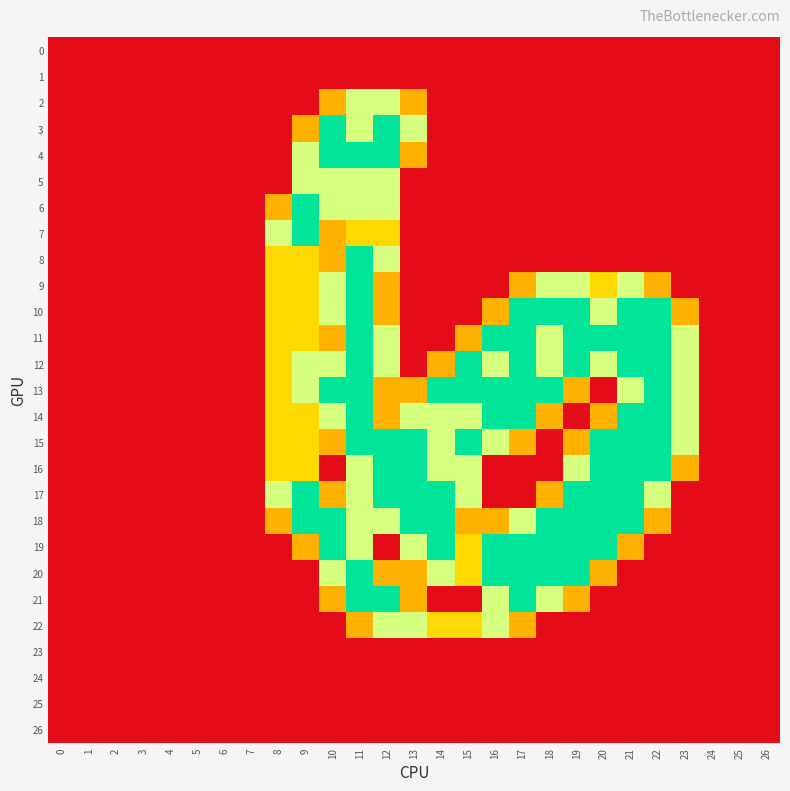

Reading left to right, list all the values displayed in this chart.

0: 0=0.0	1=0.0	2=0.0	3=0.0	4=0.0	5=0.0	6=0.0	7=0.0	8=0.0	9=0.0	10=0.0	11=0.0	12=0.0	13=0.0	14=0.0	15=0.0	16=0.0	17=0.0	18=0.0	19=0.0	20=0.0	21=0.0	22=0.0	23=0.0	24=0.0	25=0.0	26=0.0
1: 0=0.0	1=0.0	2=0.0	3=0.0	4=0.0	5=0.0	6=0.0	7=0.0	8=0.0	9=0.0	10=0.0	11=0.0	12=0.0	13=0.0	14=0.0	15=0.0	16=0.0	17=0.0	18=0.0	19=0.0	20=0.0	21=0.0	22=0.0	23=0.0	24=0.0	25=0.0	26=0.0
2: 0=0.0	1=0.0	2=0.0	3=0.0	4=0.0	5=0.0	6=0.0	7=0.0	8=0.0	9=0.0	10=0.8	11=1.5	12=1.5	13=0.8	14=0.0	15=0.0	16=0.0	17=0.0	18=0.0	19=0.0	20=0.0	21=0.0	22=0.0	23=0.0	24=0.0	25=0.0	26=0.0
3: 0=0.0	1=0.0	2=0.0	3=0.0	4=0.0	5=0.0	6=0.0	7=0.0	8=0.0	9=0.8	10=2.0	11=1.5	12=2.0	13=1.5	14=0.0	15=0.0	16=0.0	17=0.0	18=0.0	19=0.0	20=0.0	21=0.0	22=0.0	23=0.0	24=0.0	25=0.0	26=0.0
4: 0=0.0	1=0.0	2=0.0	3=0.0	4=0.0	5=0.0	6=0.0	7=0.0	8=0.0	9=1.5	10=2.0	11=2.0	12=2.0	13=0.8	14=0.0	15=0.0	16=0.0	17=0.0	18=0.0	19=0.0	20=0.0	21=0.0	22=0.0	23=0.0	24=0.0	25=0.0	26=0.0
5: 0=0.0	1=0.0	2=0.0	3=0.0	4=0.0	5=0.0	6=0.0	7=0.0	8=0.0	9=1.5	10=1.5	11=1.5	12=1.5	13=0.0	14=0.0	15=0.0	16=0.0	17=0.0	18=0.0	19=0.0	20=0.0	21=0.0	22=0.0	23=0.0	24=0.0	25=0.0	26=0.0
6: 0=0.0	1=0.0	2=0.0	3=0.0	4=0.0	5=0.0	6=0.0	7=0.0	8=0.8	9=2.0	10=1.5	11=1.5	12=1.5	13=0.0	14=0.0	15=0.0	16=0.0	17=0.0	18=0.0	19=0.0	20=0.0	21=0.0	22=0.0	23=0.0	24=0.0	25=0.0	26=0.0
7: 0=0.0	1=0.0	2=0.0	3=0.0	4=0.0	5=0.0	6=0.0	7=0.0	8=1.5	9=2.0	10=0.8	11=1.0	12=1.0	13=0.0	14=0.0	15=0.0	16=0.0	17=0.0	18=0.0	19=0.0	20=0.0	21=0.0	22=0.0	23=0.0	24=0.0	25=0.0	26=0.0
8: 0=0.0	1=0.0	2=0.0	3=0.0	4=0.0	5=0.0	6=0.0	7=0.0	8=1.0	9=1.0	10=0.8	11=2.0	12=1.5	13=0.0	14=0.0	15=0.0	16=0.0	17=0.0	18=0.0	19=0.0	20=0.0	21=0.0	22=0.0	23=0.0	24=0.0	25=0.0	26=0.0
9: 0=0.0	1=0.0	2=0.0	3=0.0	4=0.0	5=0.0	6=0.0	7=0.0	8=1.0	9=1.0	10=1.5	11=2.0	12=0.8	13=0.0	14=0.0	15=0.0	16=0.0	17=0.8	18=1.5	19=1.5	20=1.0	21=1.5	22=0.8	23=0.0	24=0.0	25=0.0	26=0.0
10: 0=0.0	1=0.0	2=0.0	3=0.0	4=0.0	5=0.0	6=0.0	7=0.0	8=1.0	9=1.0	10=1.5	11=2.0	12=0.8	13=0.0	14=0.0	15=0.0	16=0.8	17=2.0	18=2.0	19=2.0	20=1.5	21=2.0	22=2.0	23=0.8	24=0.0	25=0.0	26=0.0
11: 0=0.0	1=0.0	2=0.0	3=0.0	4=0.0	5=0.0	6=0.0	7=0.0	8=1.0	9=1.0	10=0.8	11=2.0	12=1.5	13=0.0	14=0.0	15=0.8	16=2.0	17=2.0	18=1.5	19=2.0	20=2.0	21=2.0	22=2.0	23=1.5	24=0.0	25=0.0	26=0.0
12: 0=0.0	1=0.0	2=0.0	3=0.0	4=0.0	5=0.0	6=0.0	7=0.0	8=1.0	9=1.5	10=1.5	11=2.0	12=1.5	13=0.0	14=0.8	15=2.0	16=1.5	17=2.0	18=1.5	19=2.0	20=1.5	21=2.0	22=2.0	23=1.5	24=0.0	25=0.0	26=0.0
13: 0=0.0	1=0.0	2=0.0	3=0.0	4=0.0	5=0.0	6=0.0	7=0.0	8=1.0	9=1.5	10=2.0	11=2.0	12=0.8	13=0.8	14=2.0	15=2.0	16=2.0	17=2.0	18=2.0	19=0.8	20=0.0	21=1.5	22=2.0	23=1.5	24=0.0	25=0.0	26=0.0
14: 0=0.0	1=0.0	2=0.0	3=0.0	4=0.0	5=0.0	6=0.0	7=0.0	8=1.0	9=1.0	10=1.5	11=2.0	12=0.8	13=1.5	14=1.5	15=1.5	16=2.0	17=2.0	18=0.8	19=0.0	20=0.8	21=2.0	22=2.0	23=1.5	24=0.0	25=0.0	26=0.0
15: 0=0.0	1=0.0	2=0.0	3=0.0	4=0.0	5=0.0	6=0.0	7=0.0	8=1.0	9=1.0	10=0.8	11=2.0	12=2.0	13=2.0	14=1.5	15=2.0	16=1.5	17=0.8	18=0.0	19=0.8	20=2.0	21=2.0	22=2.0	23=1.5	24=0.0	25=0.0	26=0.0
16: 0=0.0	1=0.0	2=0.0	3=0.0	4=0.0	5=0.0	6=0.0	7=0.0	8=1.0	9=1.0	10=0.0	11=1.5	12=2.0	13=2.0	14=1.5	15=1.5	16=0.0	17=0.0	18=0.0	19=1.5	20=2.0	21=2.0	22=2.0	23=0.8	24=0.0	25=0.0	26=0.0
17: 0=0.0	1=0.0	2=0.0	3=0.0	4=0.0	5=0.0	6=0.0	7=0.0	8=1.5	9=2.0	10=0.8	11=1.5	12=2.0	13=2.0	14=2.0	15=1.5	16=0.0	17=0.0	18=0.8	19=2.0	20=2.0	21=2.0	22=1.5	23=0.0	24=0.0	25=0.0	26=0.0
18: 0=0.0	1=0.0	2=0.0	3=0.0	4=0.0	5=0.0	6=0.0	7=0.0	8=0.8	9=2.0	10=2.0	11=1.5	12=1.5	13=2.0	14=2.0	15=0.8	16=0.8	17=1.5	18=2.0	19=2.0	20=2.0	21=2.0	22=0.8	23=0.0	24=0.0	25=0.0	26=0.0
19: 0=0.0	1=0.0	2=0.0	3=0.0	4=0.0	5=0.0	6=0.0	7=0.0	8=0.0	9=0.8	10=2.0	11=1.5	12=0.0	13=1.5	14=2.0	15=1.0	16=2.0	17=2.0	18=2.0	19=2.0	20=2.0	21=0.8	22=0.0	23=0.0	24=0.0	25=0.0	26=0.0
20: 0=0.0	1=0.0	2=0.0	3=0.0	4=0.0	5=0.0	6=0.0	7=0.0	8=0.0	9=0.0	10=1.5	11=2.0	12=0.8	13=0.8	14=1.5	15=1.0	16=2.0	17=2.0	18=2.0	19=2.0	20=0.8	21=0.0	22=0.0	23=0.0	24=0.0	25=0.0	26=0.0
21: 0=0.0	1=0.0	2=0.0	3=0.0	4=0.0	5=0.0	6=0.0	7=0.0	8=0.0	9=0.0	10=0.8	11=2.0	12=2.0	13=0.8	14=0.0	15=0.0	16=1.5	17=2.0	18=1.5	19=0.8	20=0.0	21=0.0	22=0.0	23=0.0	24=0.0	25=0.0	26=0.0
22: 0=0.0	1=0.0	2=0.0	3=0.0	4=0.0	5=0.0	6=0.0	7=0.0	8=0.0	9=0.0	10=0.0	11=0.8	12=1.5	13=1.5	14=1.0	15=1.0	16=1.5	17=0.8	18=0.0	19=0.0	20=0.0	21=0.0	22=0.0	23=0.0	24=0.0	25=0.0	26=0.0
23: 0=0.0	1=0.0	2=0.0	3=0.0	4=0.0	5=0.0	6=0.0	7=0.0	8=0.0	9=0.0	10=0.0	11=0.0	12=0.0	13=0.0	14=0.0	15=0.0	16=0.0	17=0.0	18=0.0	19=0.0	20=0.0	21=0.0	22=0.0	23=0.0	24=0.0	25=0.0	26=0.0
24: 0=0.0	1=0.0	2=0.0	3=0.0	4=0.0	5=0.0	6=0.0	7=0.0	8=0.0	9=0.0	10=0.0	11=0.0	12=0.0	13=0.0	14=0.0	15=0.0	16=0.0	17=0.0	18=0.0	19=0.0	20=0.0	21=0.0	22=0.0	23=0.0	24=0.0	25=0.0	26=0.0
25: 0=0.0	1=0.0	2=0.0	3=0.0	4=0.0	5=0.0	6=0.0	7=0.0	8=0.0	9=0.0	10=0.0	11=0.0	12=0.0	13=0.0	14=0.0	15=0.0	16=0.0	17=0.0	18=0.0	19=0.0	20=0.0	21=0.0	22=0.0	23=0.0	24=0.0	25=0.0	26=0.0
26: 0=0.0	1=0.0	2=0.0	3=0.0	4=0.0	5=0.0	6=0.0	7=0.0	8=0.0	9=0.0	10=0.0	11=0.0	12=0.0	13=0.0	14=0.0	15=0.0	16=0.0	17=0.0	18=0.0	19=0.0	20=0.0	21=0.0	22=0.0	23=0.0	24=0.0	25=0.0	26=0.0